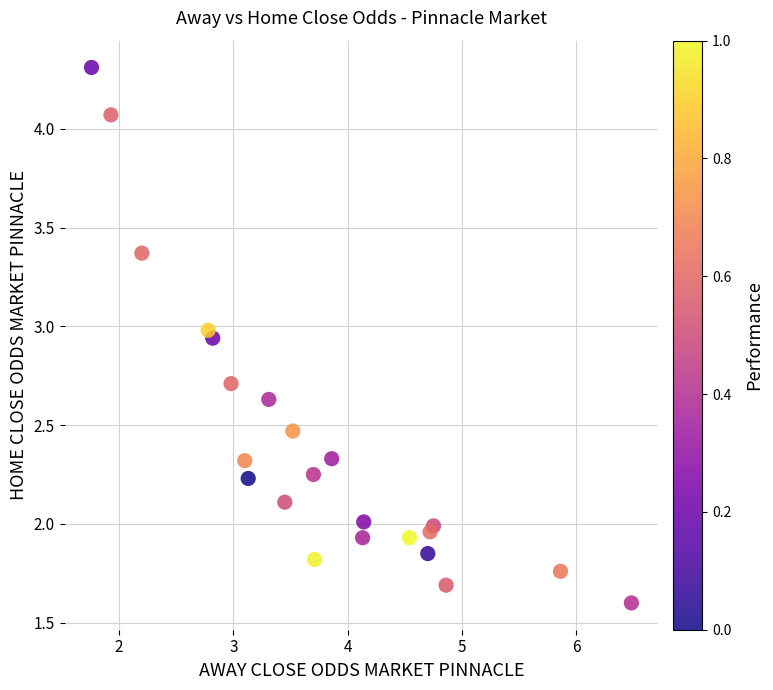

What is the range of X values (max minus min)?

4.7